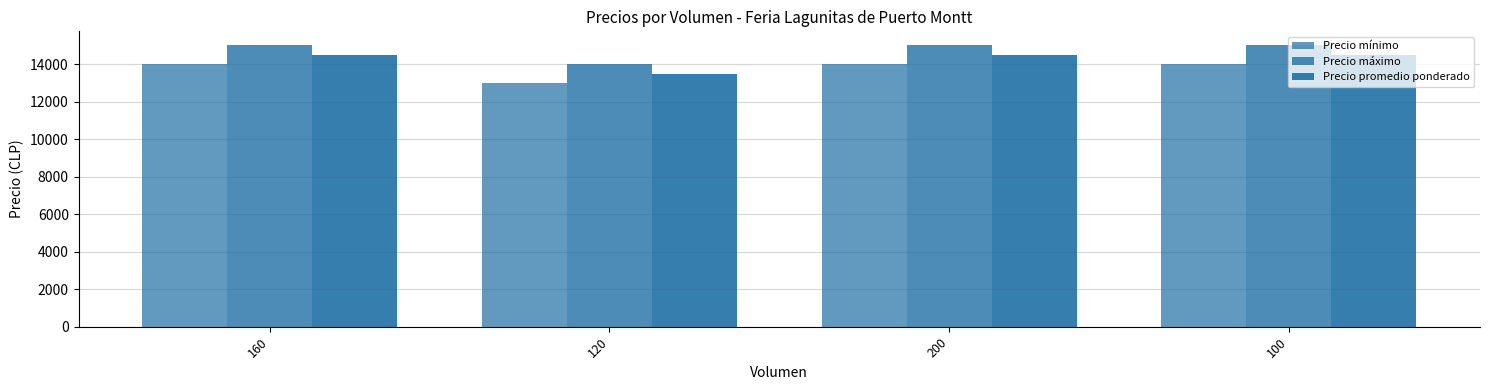

What is the average value of the Precio promedio ponderado series?

14250